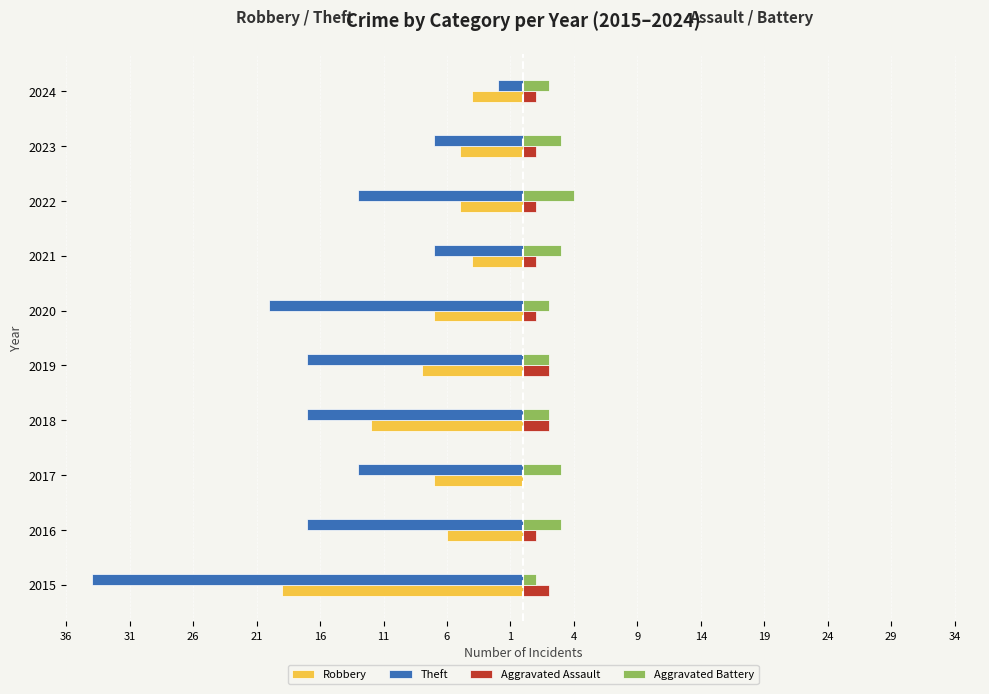

What are all the series names shown in the legend?

Robbery, Theft, Aggravated Assault, Aggravated Battery